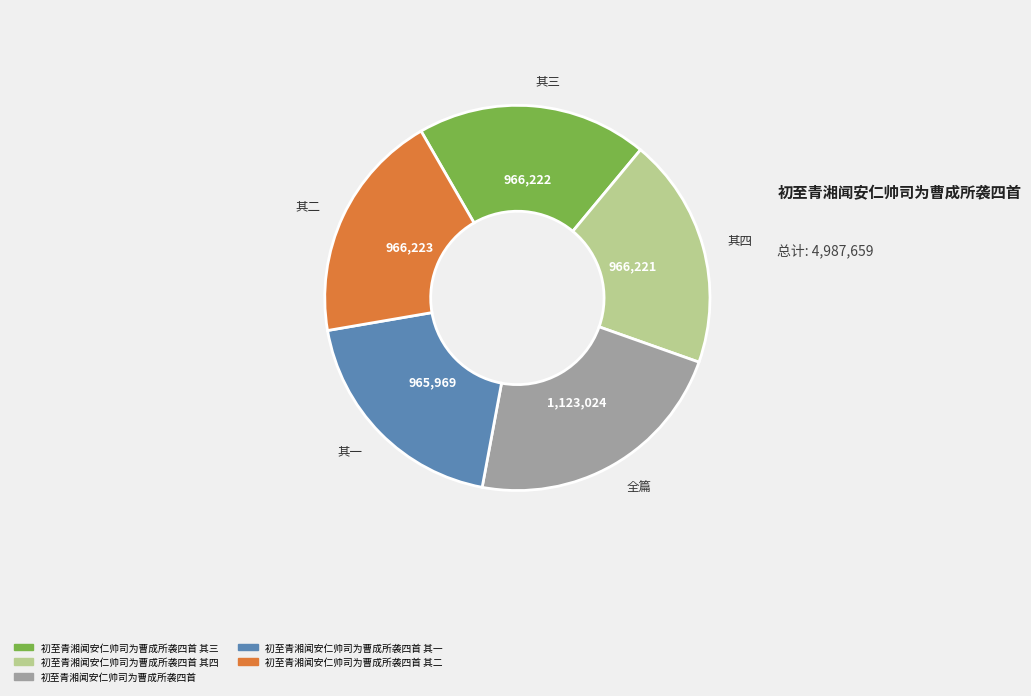

Does any single category account for the majority?

No